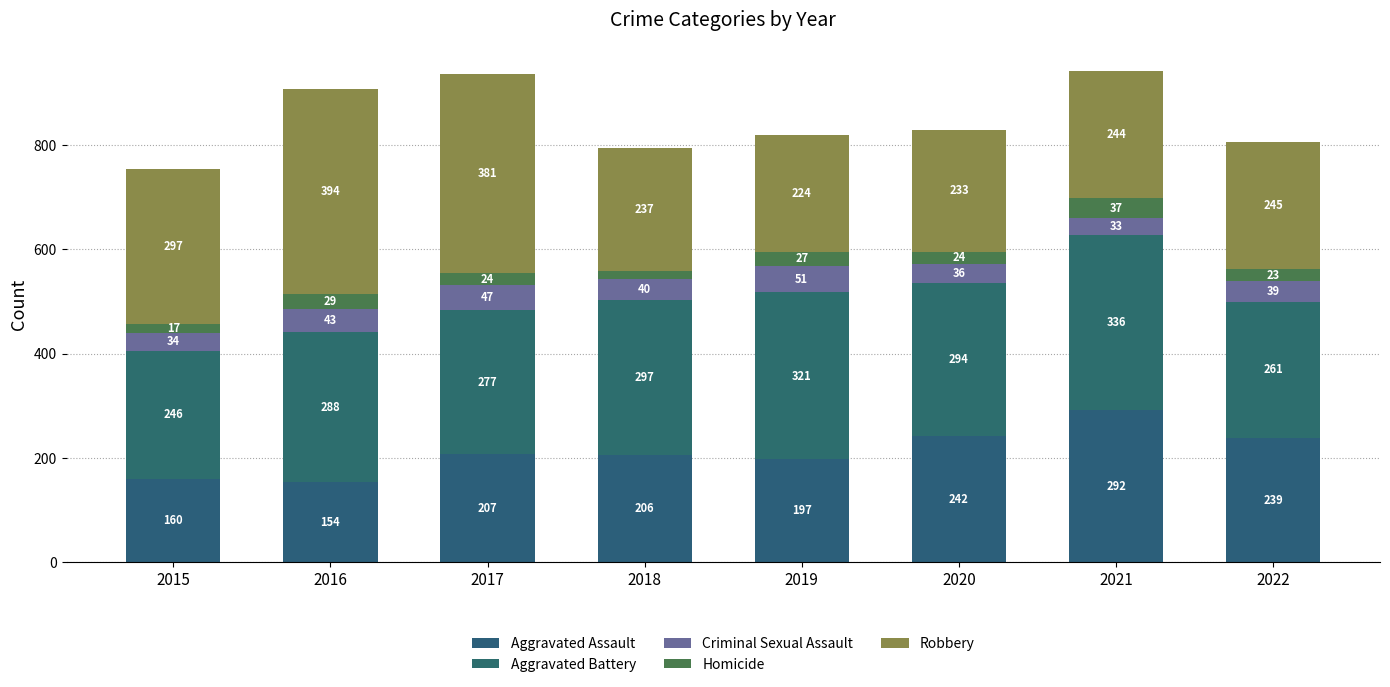

What is the value of the Aggravated Assault bar at the 5th from the left?

197